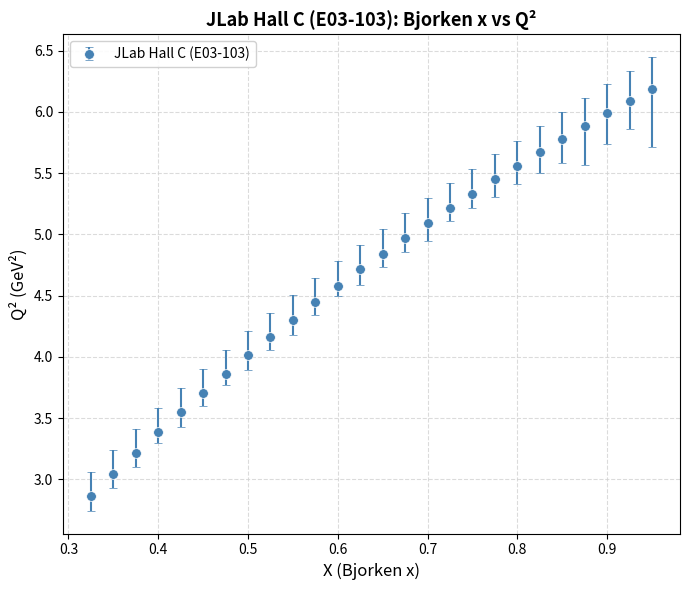

What is the value of the 6th point from the left?

3.7